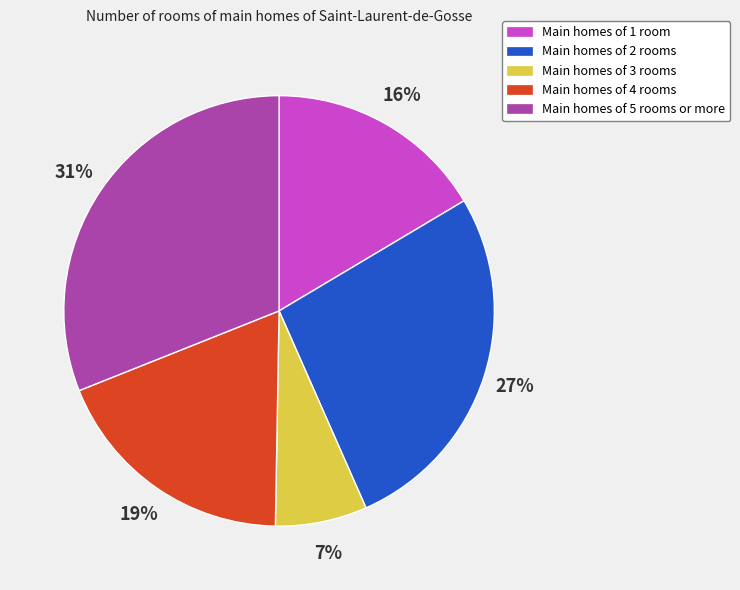

Does any single category account for the majority?

No